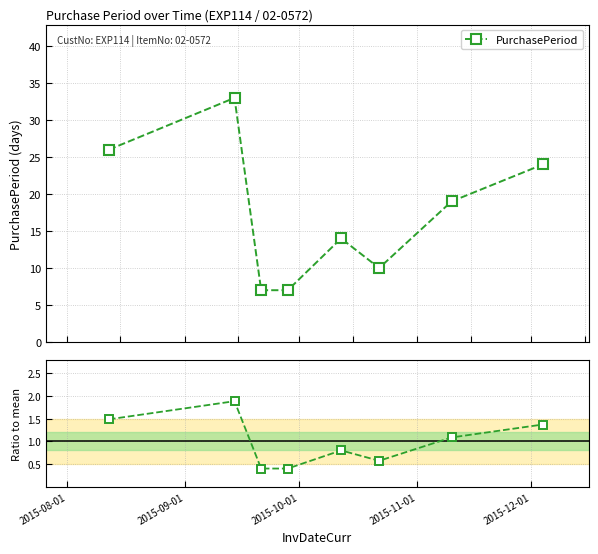

What is the maximum value for PurchasePeriod?

33